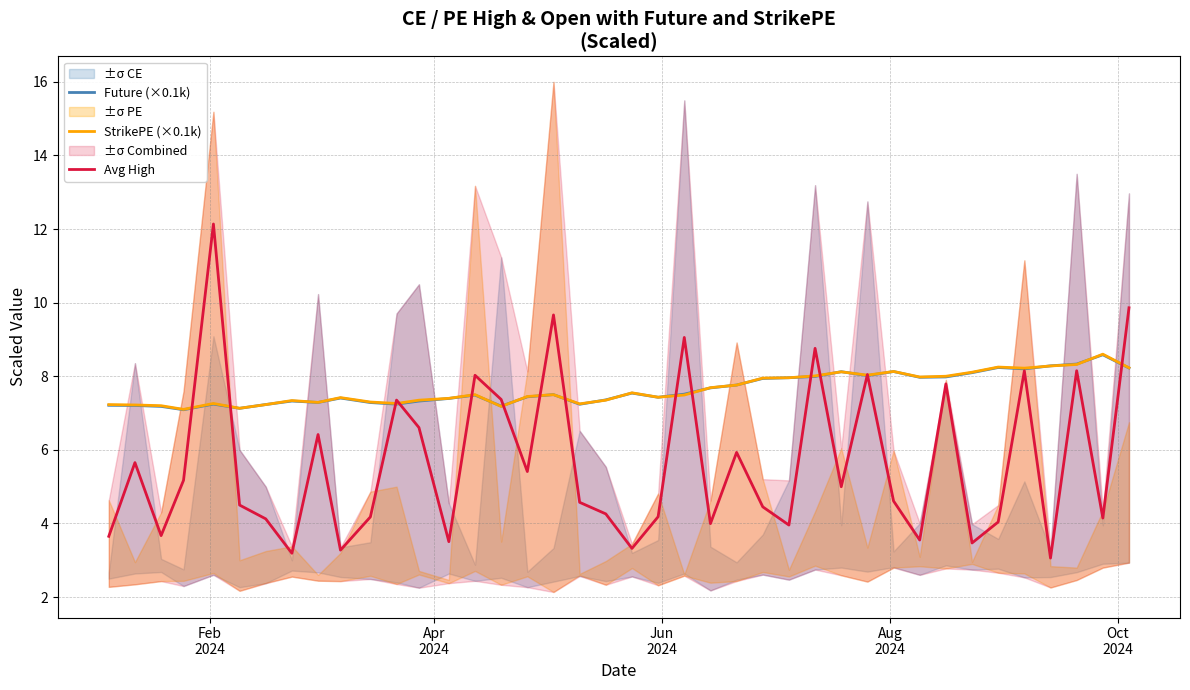

What is the minimum value for Future (×0.1k)?

7.1